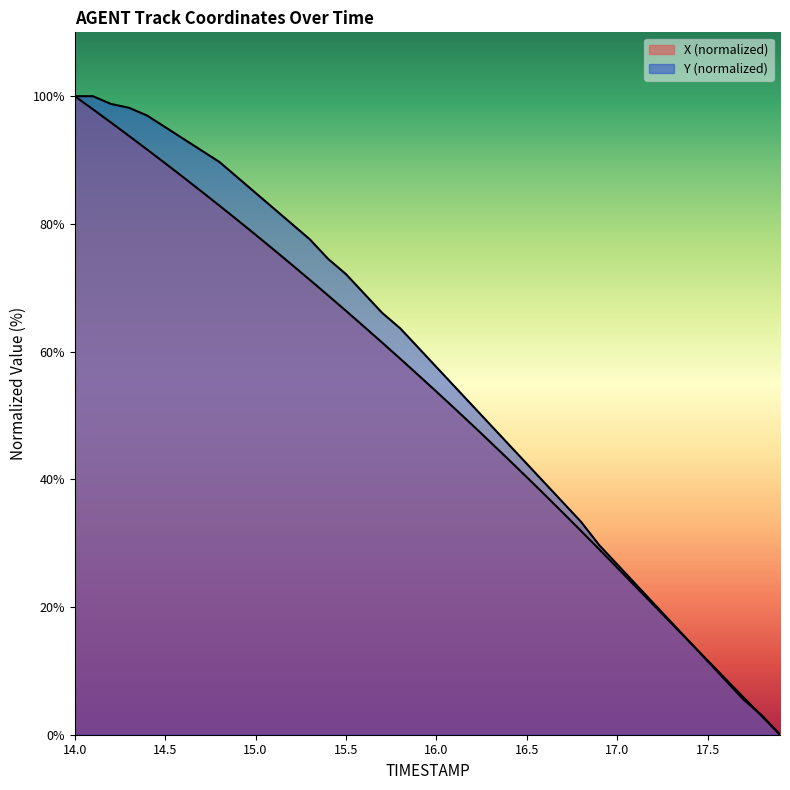

Reading left to right, extract all data points from this chart.

X: 100.0	98.0	95.9	93.8	91.6	89.5	87.3	85.1	82.9	80.6	78.3	76.0	73.6	71.2	68.8	66.4	63.9	61.4	58.9	56.3	53.7	51.1	48.5	45.8	43.1	40.3	37.6	34.7	31.9	29.0	26.2	23.2	20.3	17.4	14.5	11.6	8.7	5.8	2.9	0.0
Y: 100.0	100.0	98.8	98.2	97.0	95.2	93.3	91.5	89.7	87.3	84.8	82.4	80.0	77.6	74.5	72.1	69.1	66.1	63.6	60.6	57.6	54.5	51.5	48.5	45.5	42.4	39.4	36.4	33.3	29.7	26.7	23.6	20.6	17.6	14.5	11.5	8.5	5.5	3.0	0.0